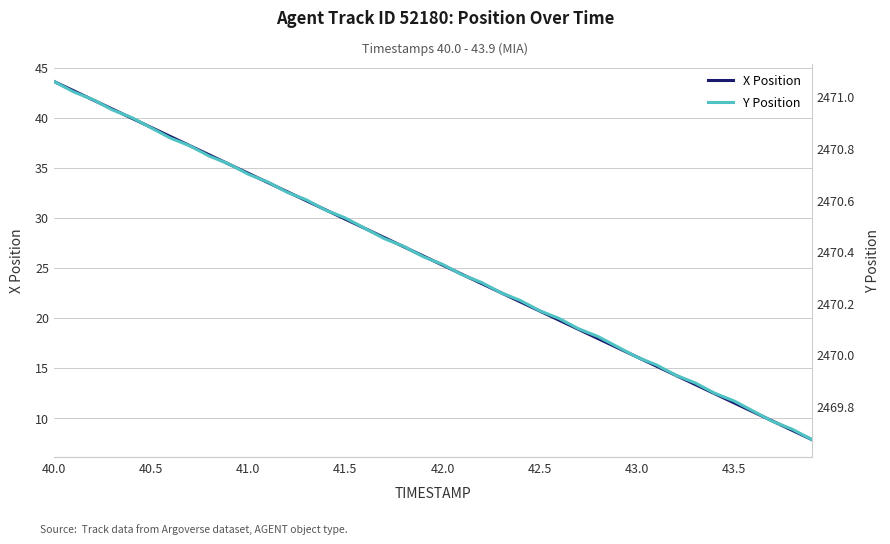

Count the number of categories in the chart.

40